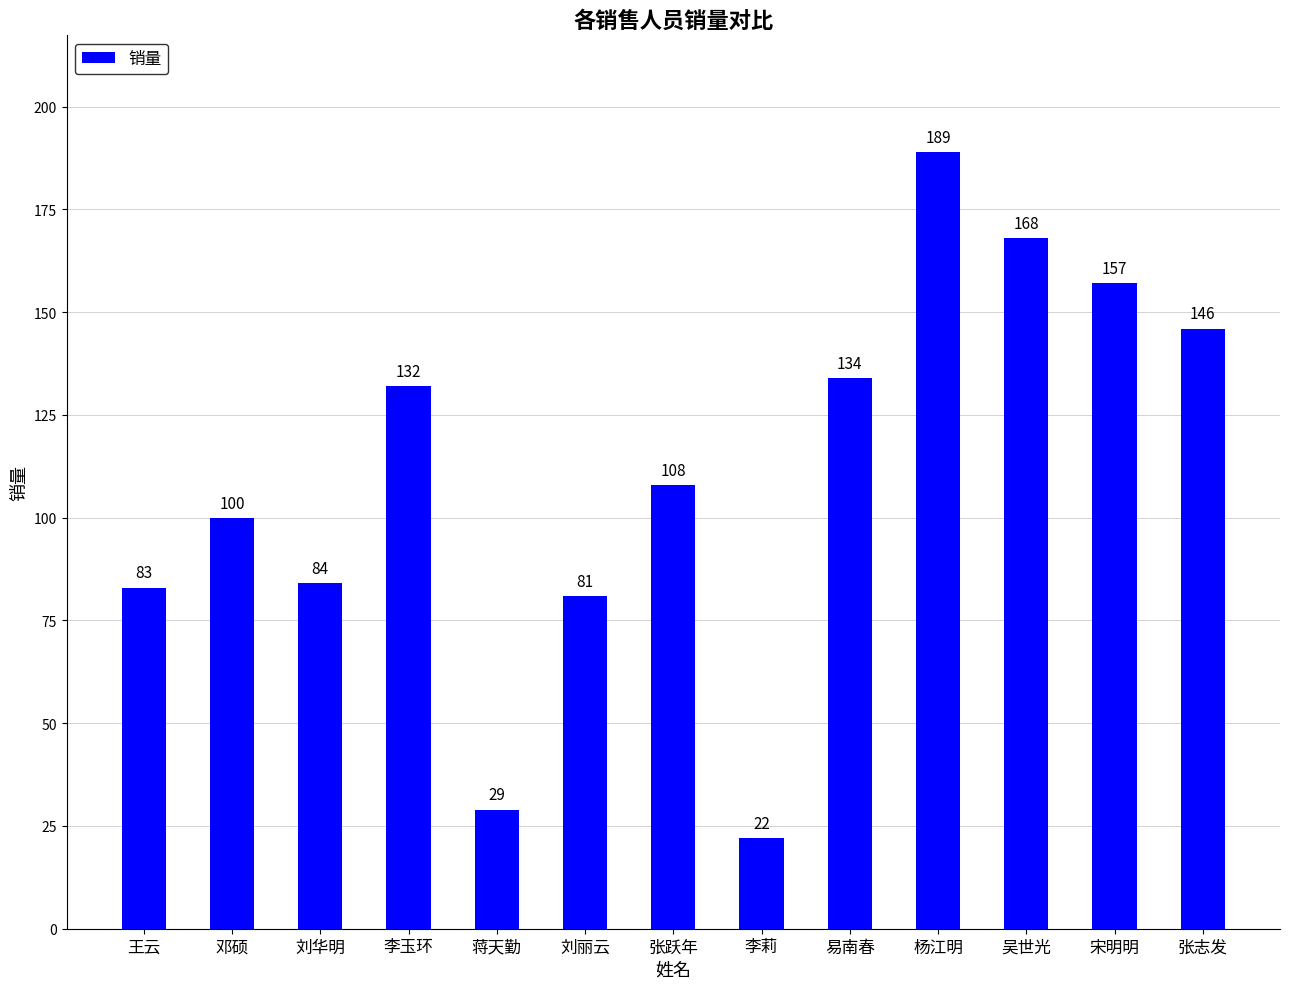

Reading right to left, list all the values displayed in this chart.

张志发=146	宋明明=157	吴世光=168	杨江明=189	易南春=134	李莉=22	张跃年=108	刘丽云=81	蒋天勤=29	李玉环=132	刘华明=84	邓硕=100	王云=83